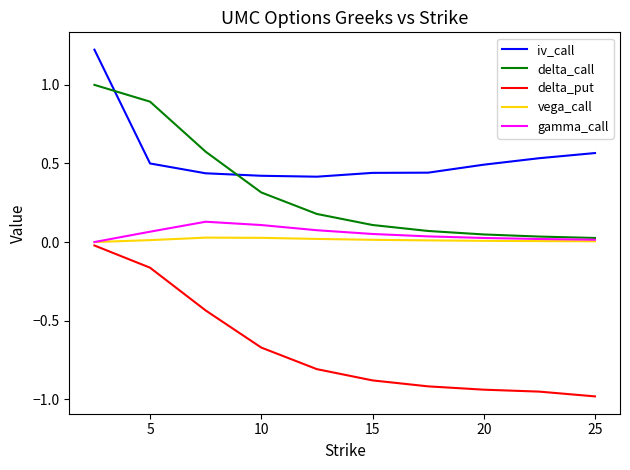

How many values in gamma_call are above zero?

9